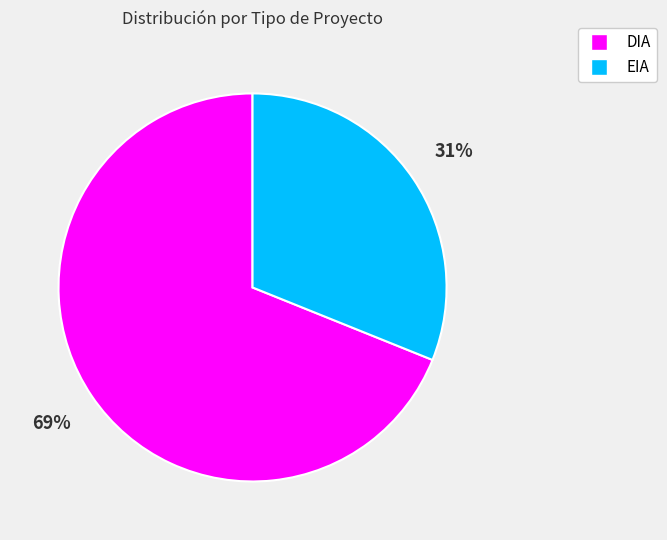

Is it true that EIA is 45% of the pie?

False